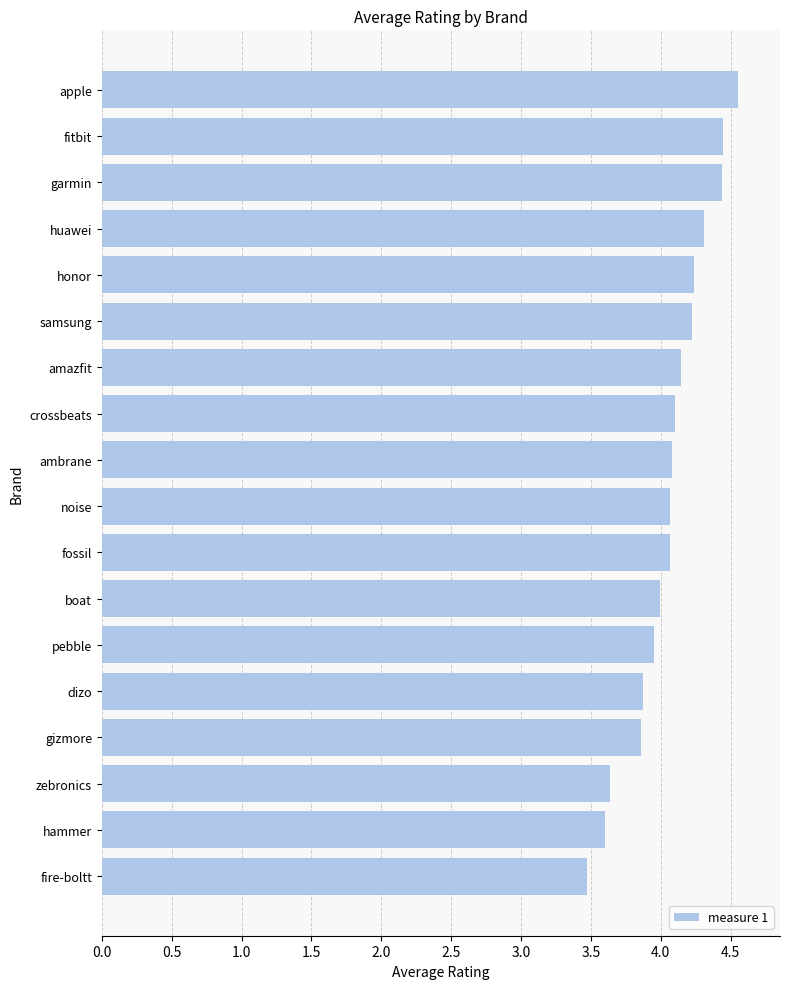

The chart shows a value of 5.3 at hammer. True or false?

False